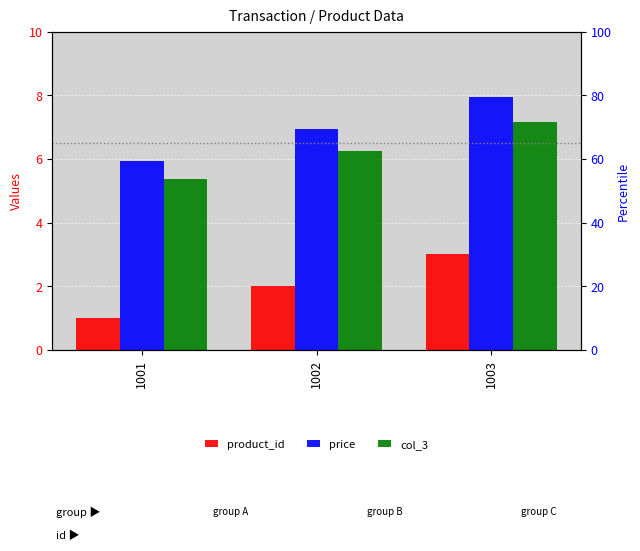

True or false: col_3 has a value of 5.4 at 1001.

True